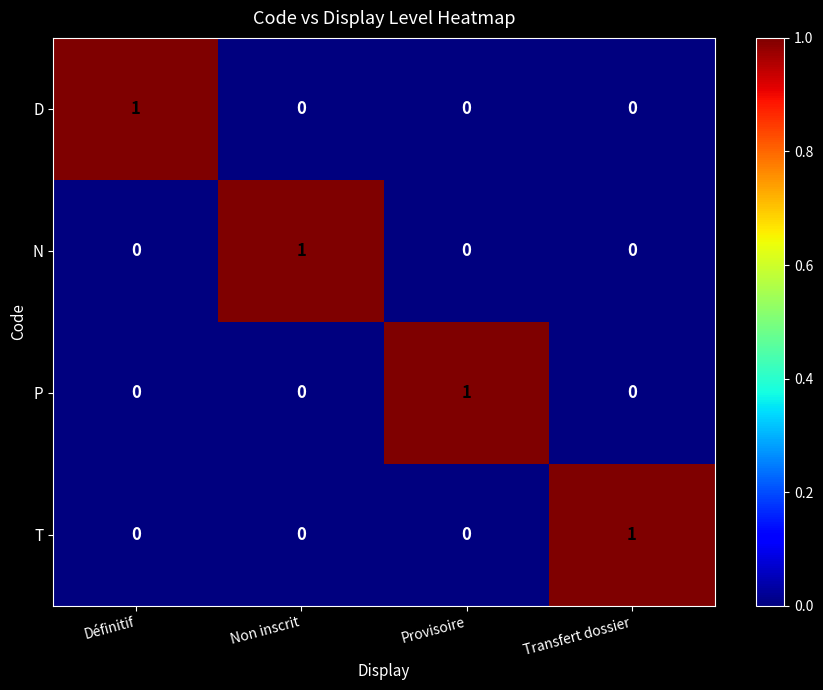

True or false: P has a value of 0 at Définitif.

True